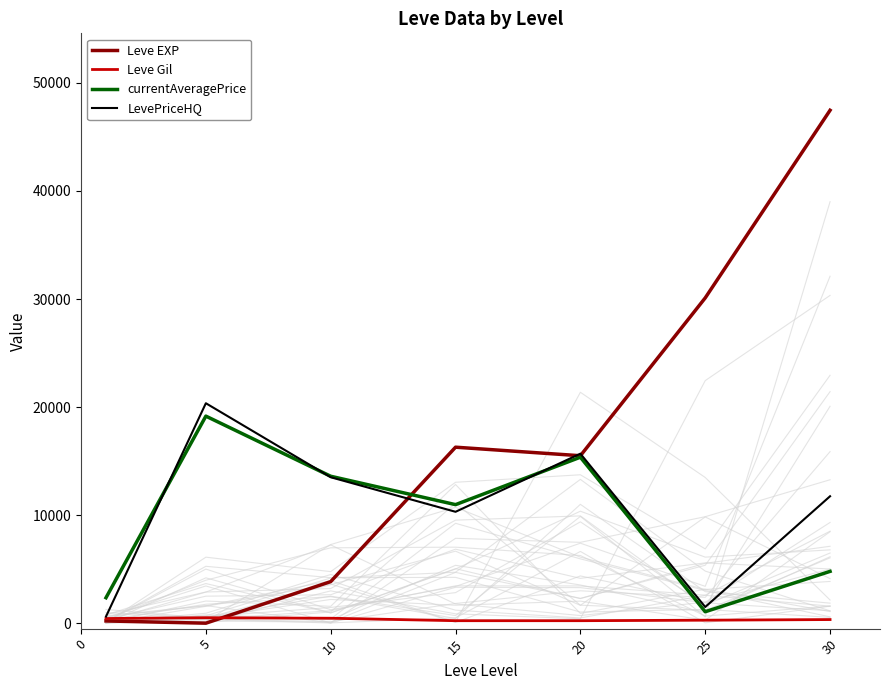

The Leve Gil series shows 324.4 at 20. True or false?

False